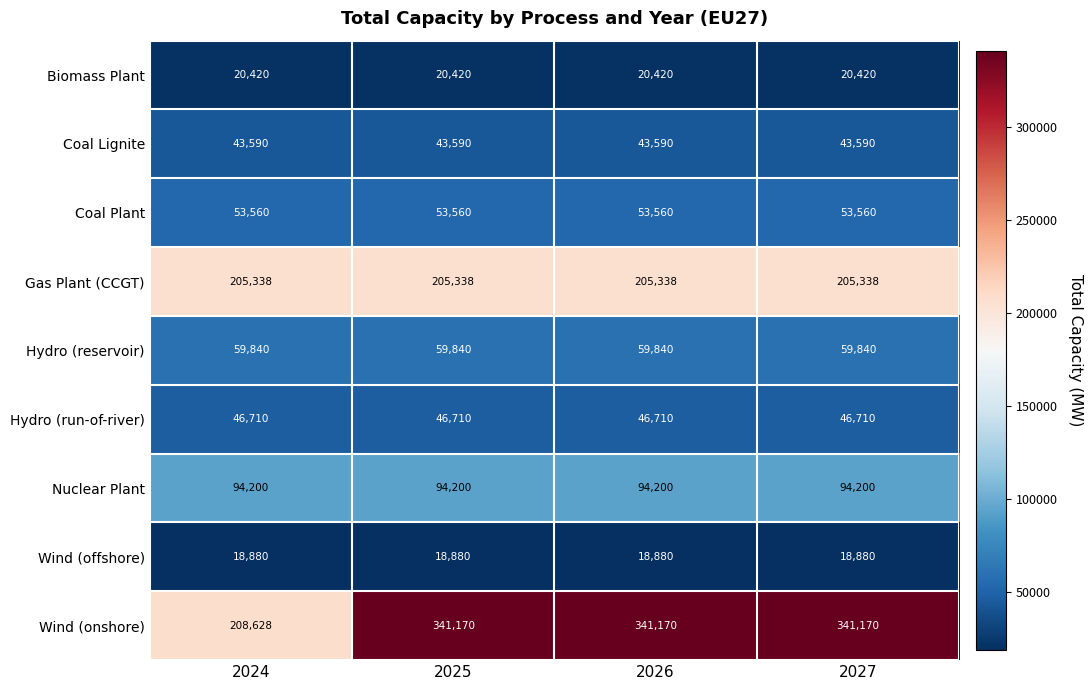

What is the total value across all series at 2026?

883708